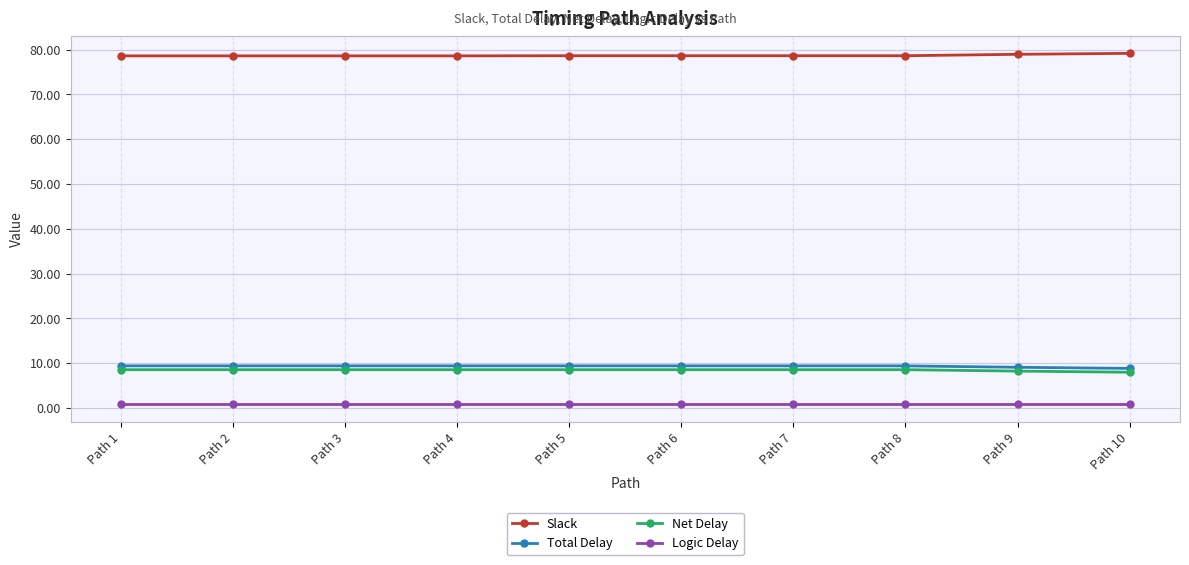

What is the average value of the Logic Delay series?

0.9